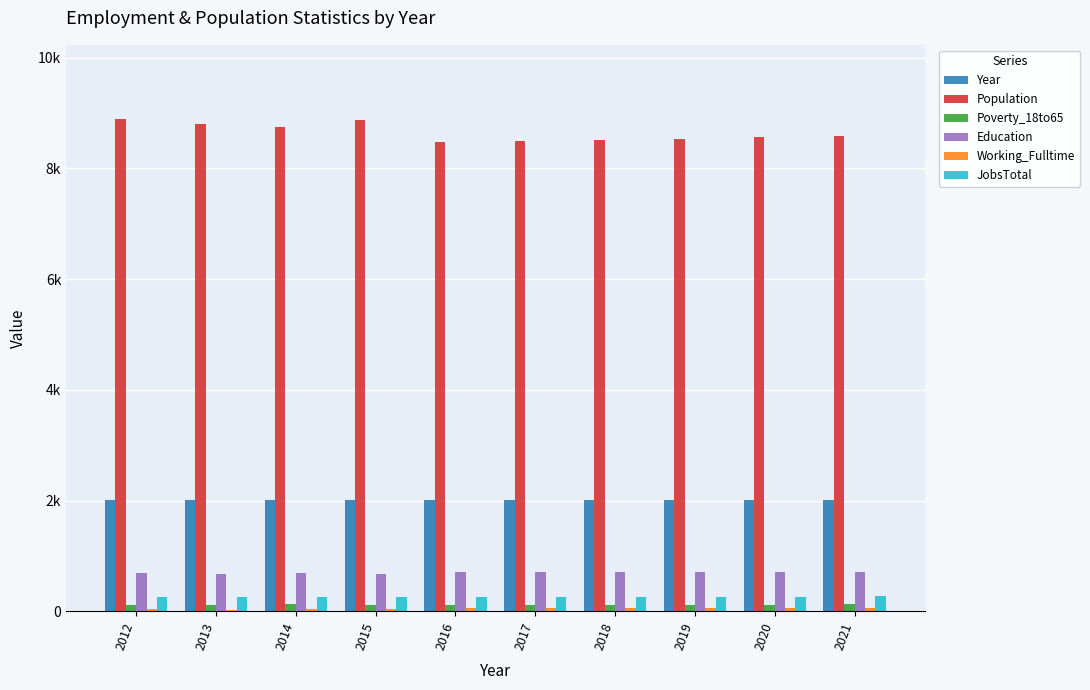

Count the number of data series in this chart.

6